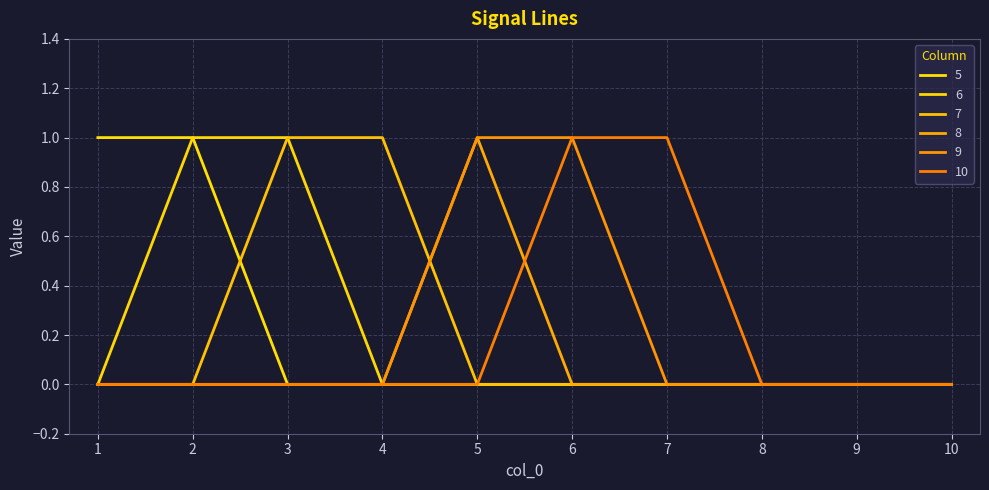

Is this an area chart (filled region under the line)?

No